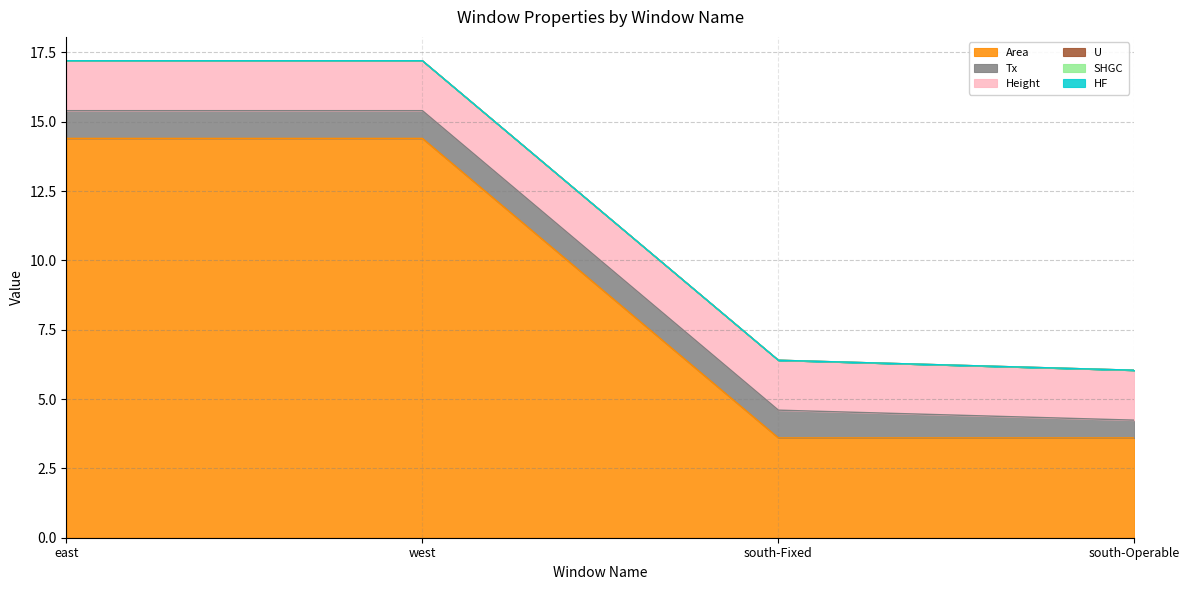

What is the value of the Area point at the 3rd from the left?

3.6